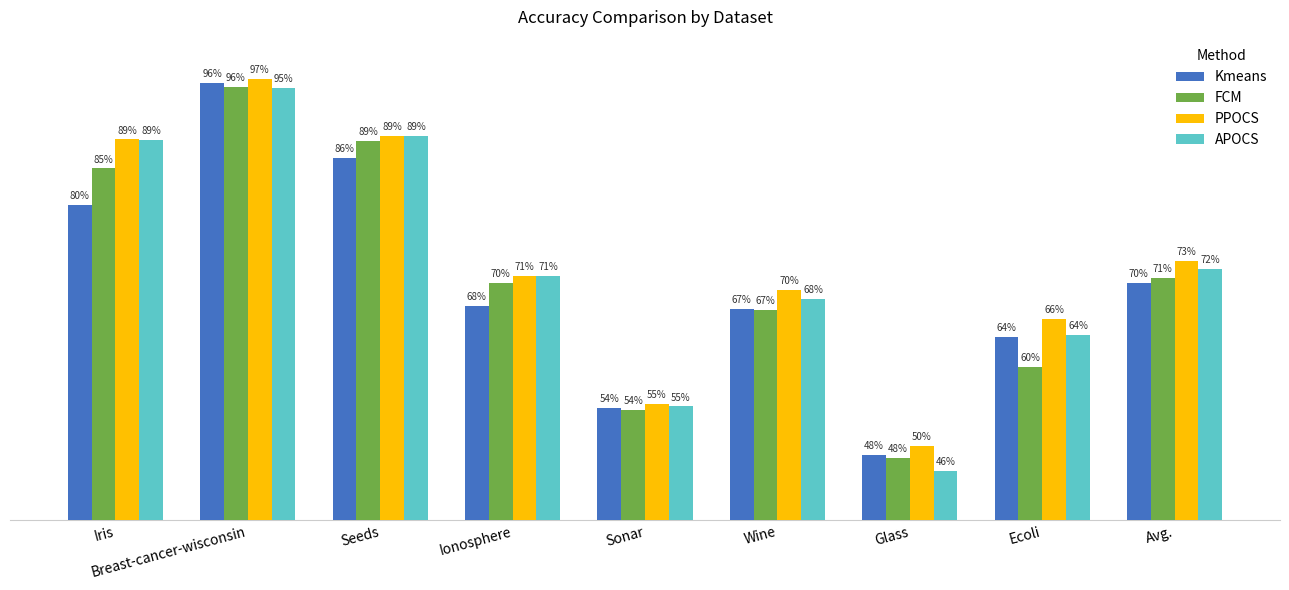

What is the value of the PPOCS bar at the 7th from the left?

0.5